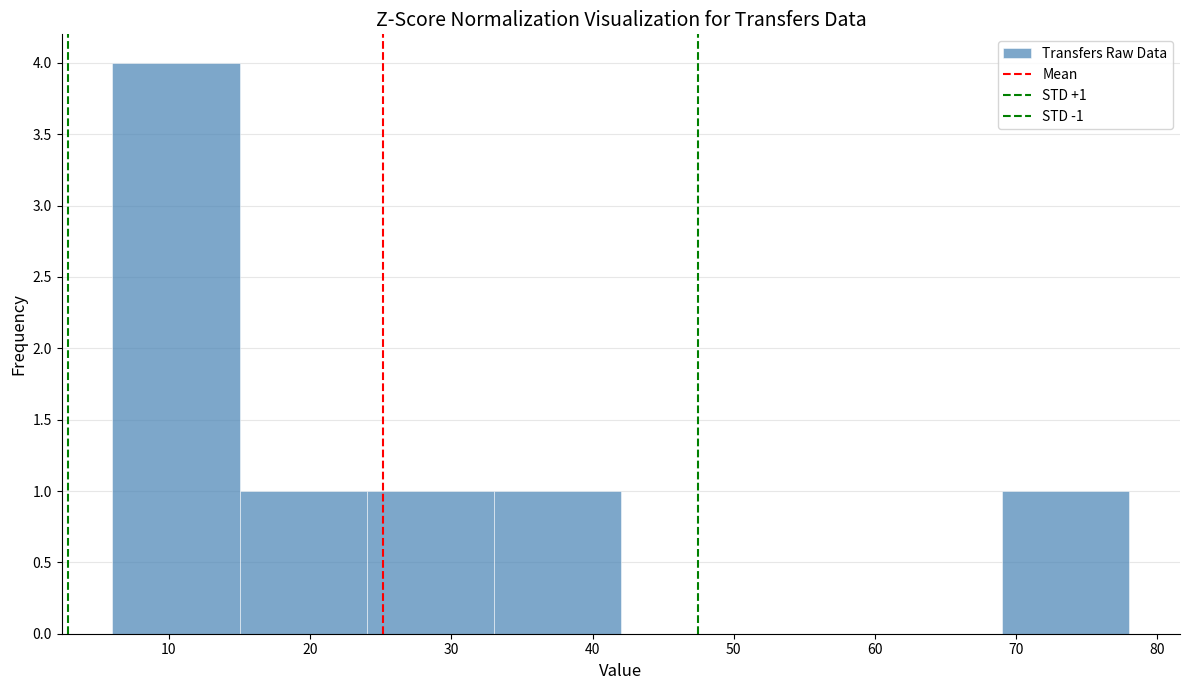

Over which range of the x-axis is the bar tallest?

6 to 15